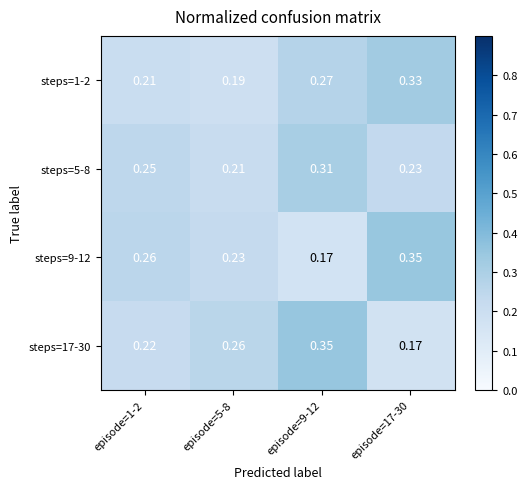

At episode=1-2, list the series in order from smallest to largest.

steps=1-2, steps=17-30, steps=5-8, steps=9-12